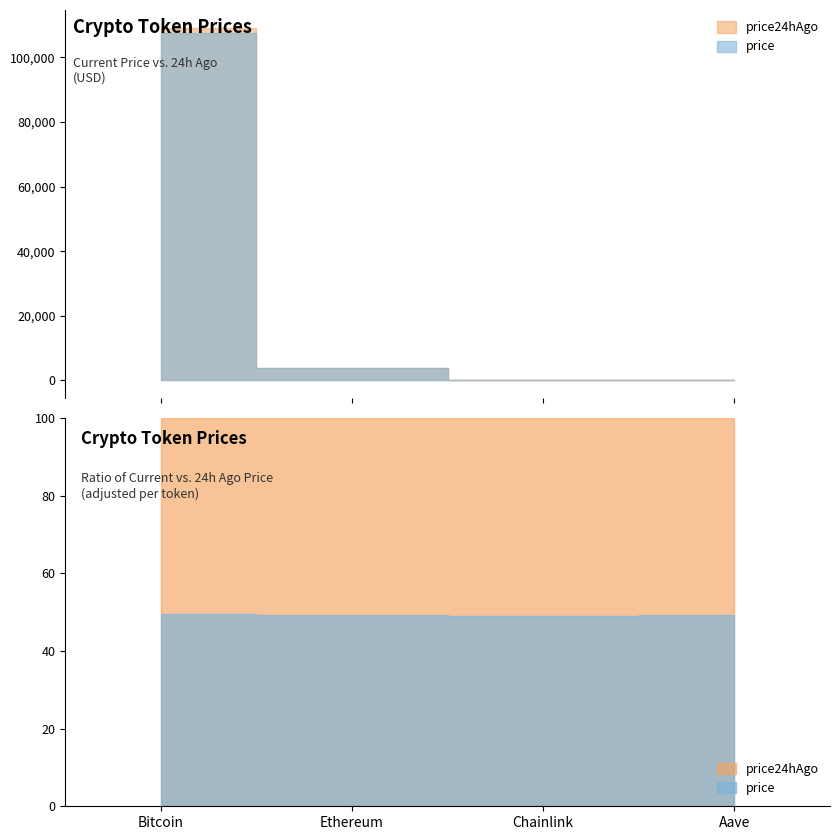

What is the average value of the price series?

27874.0